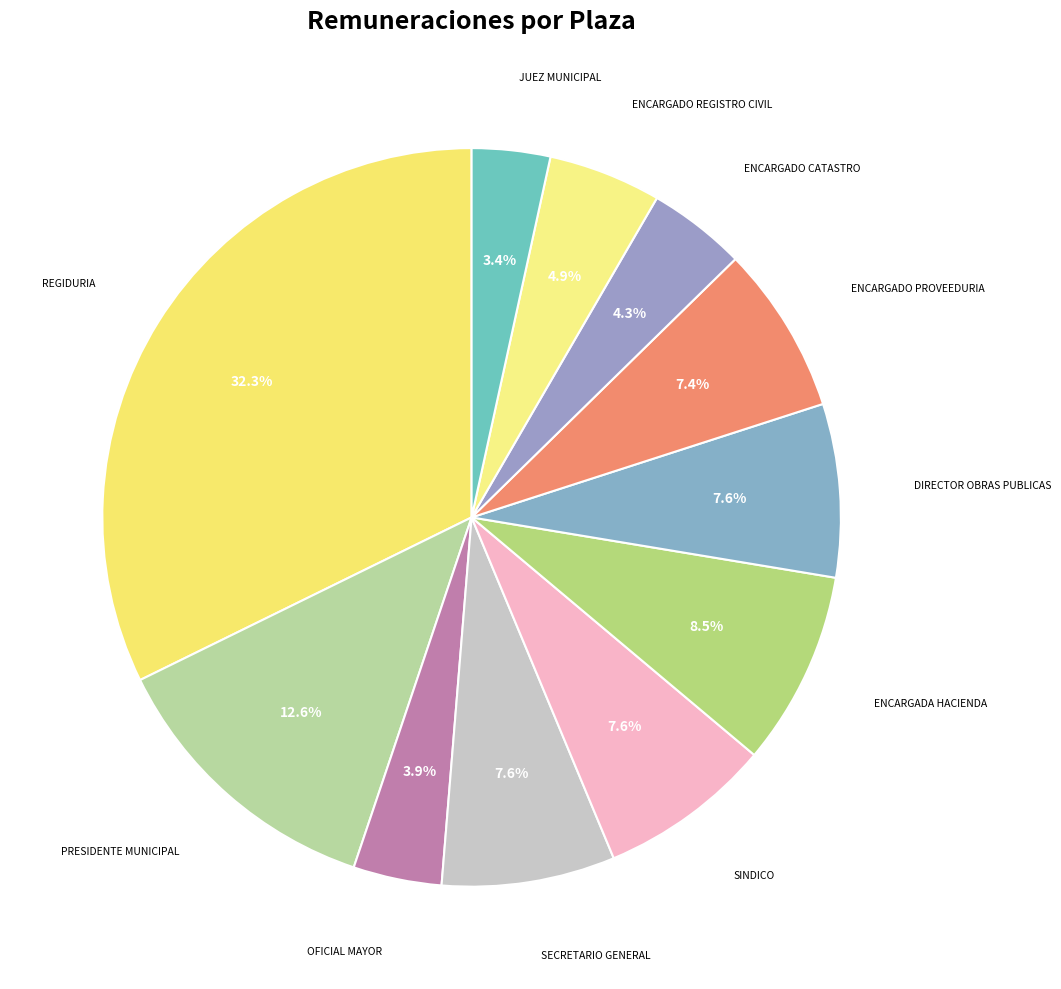

Count the number of slices in the pie.

11